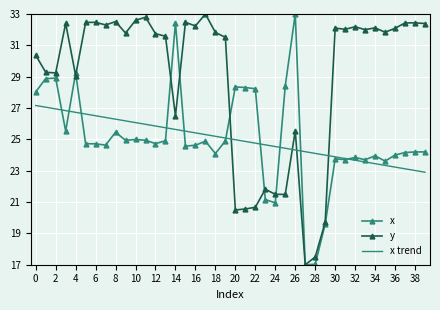

What is the minimum value for y?

17.0